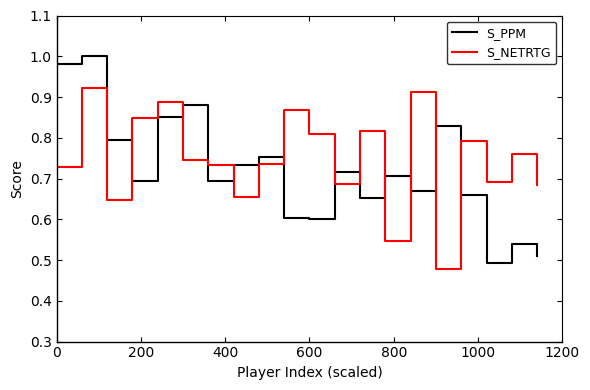

Which series has the widest spread of values?

S_PPM